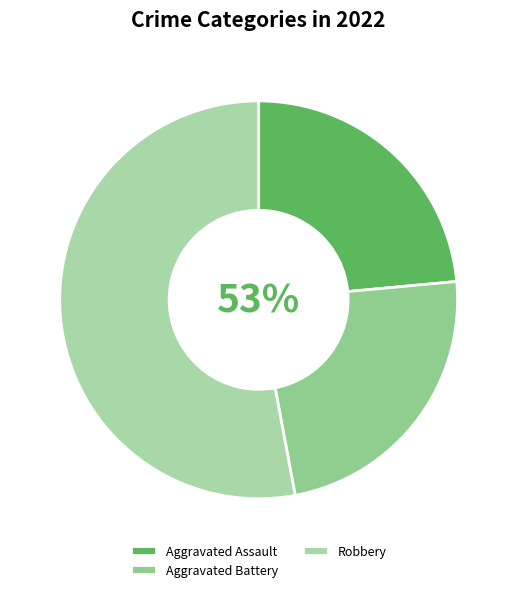

To the nearest percent, what percentage of the pie is Robbery?

53%